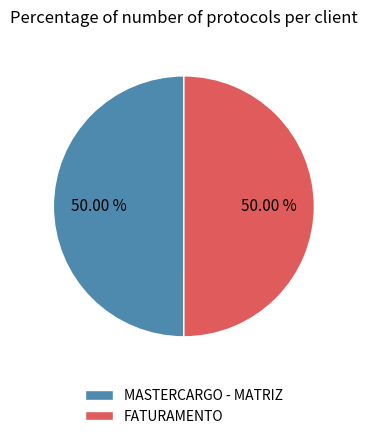

What percentage is the MASTERCARGO - MATRIZ slice, to the nearest percent?

50%